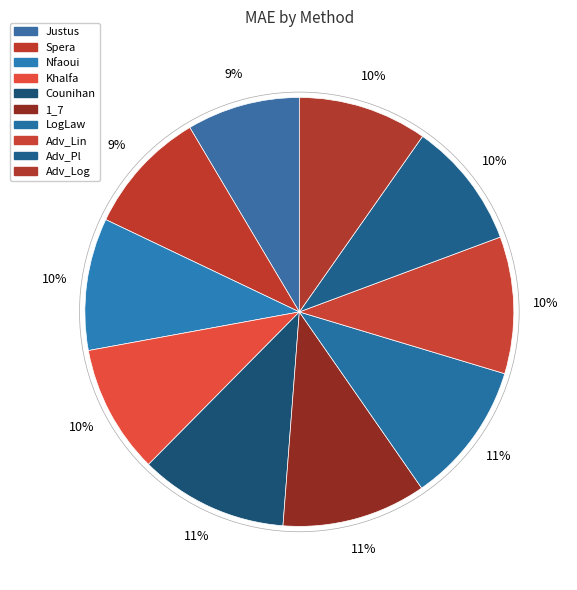

How many segments does this pie chart have?

10